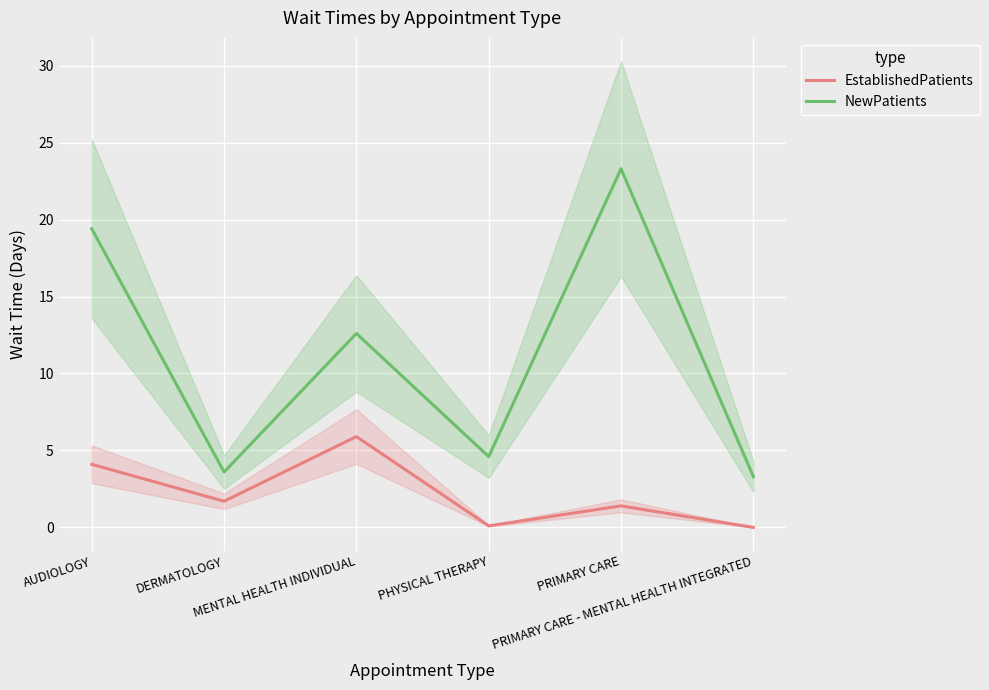

Reading right to left, what are all the values shown in this chart?

EstablishedPatients: 0.0	1.4	0.1	5.9	1.7	4.1
NewPatients: 3.3	23.3	4.6	12.6	3.6	19.4